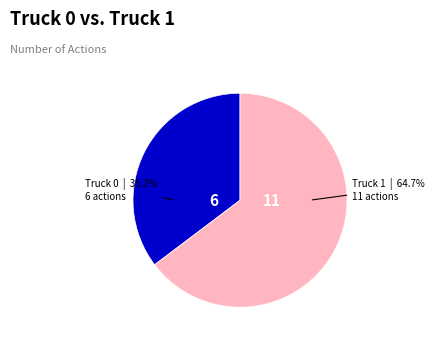

To the nearest percent, what percentage of the pie is Truck 0?

35%